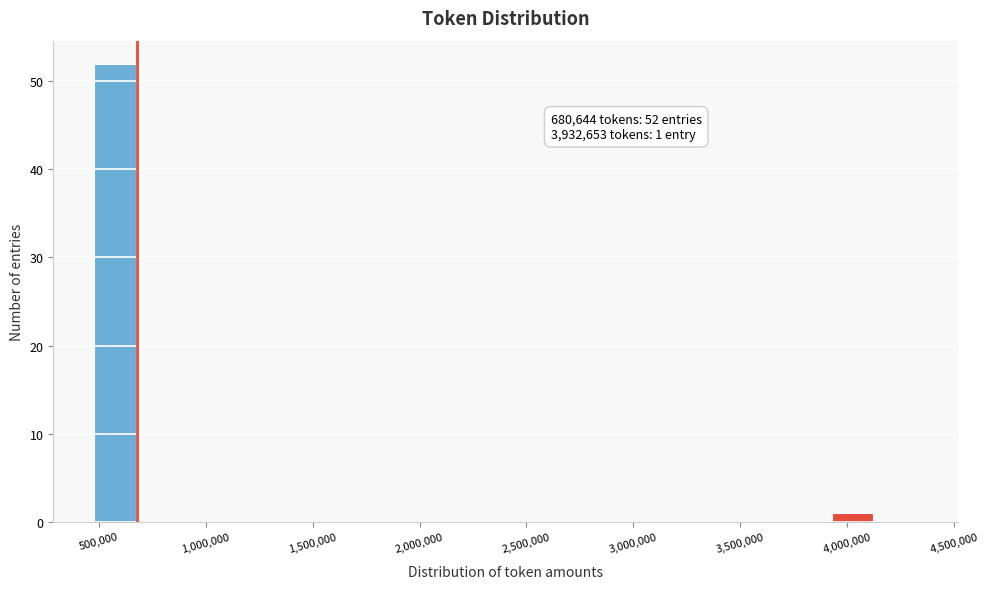

Which range on the x-axis has the tallest bar?

500000 to 700000